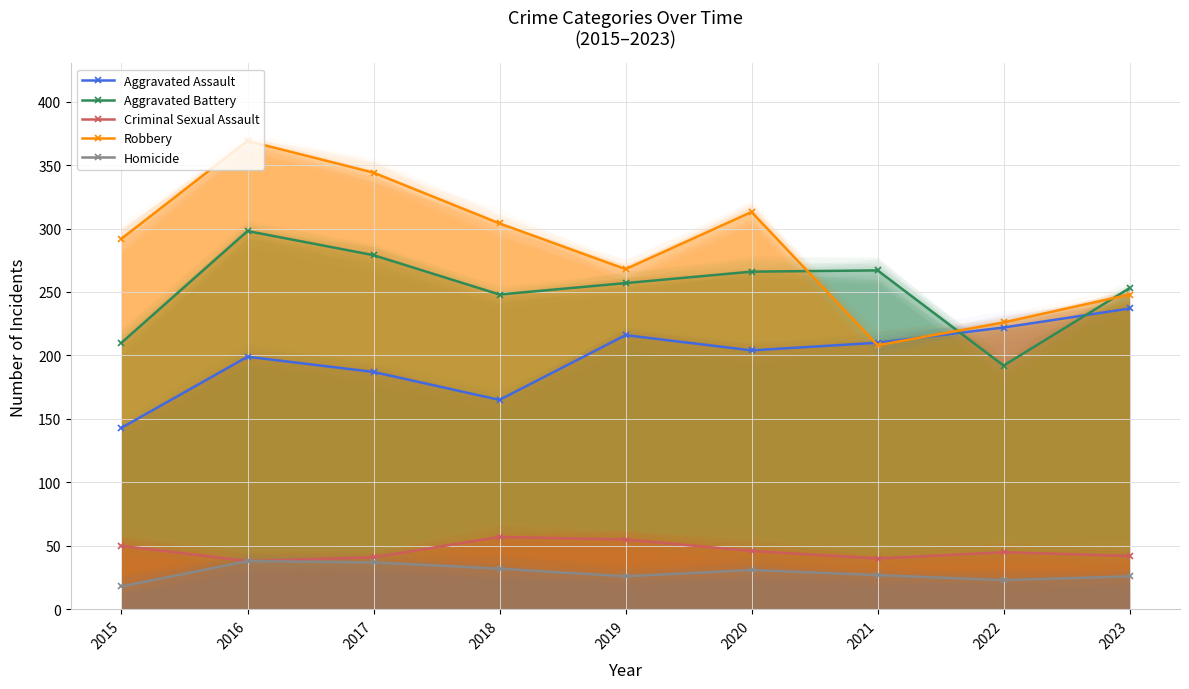

What is the total value across all series at 2023?

806